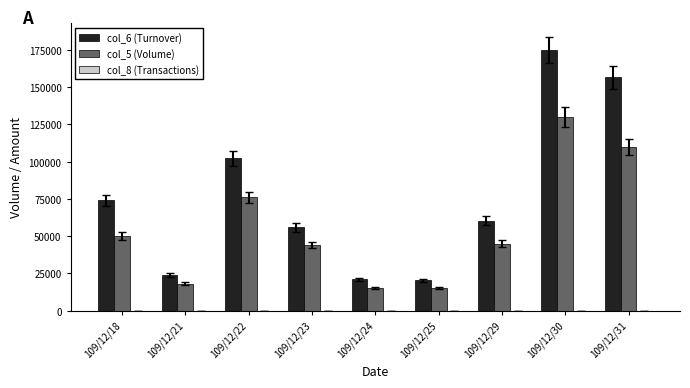

How many groups of bars are there?

9